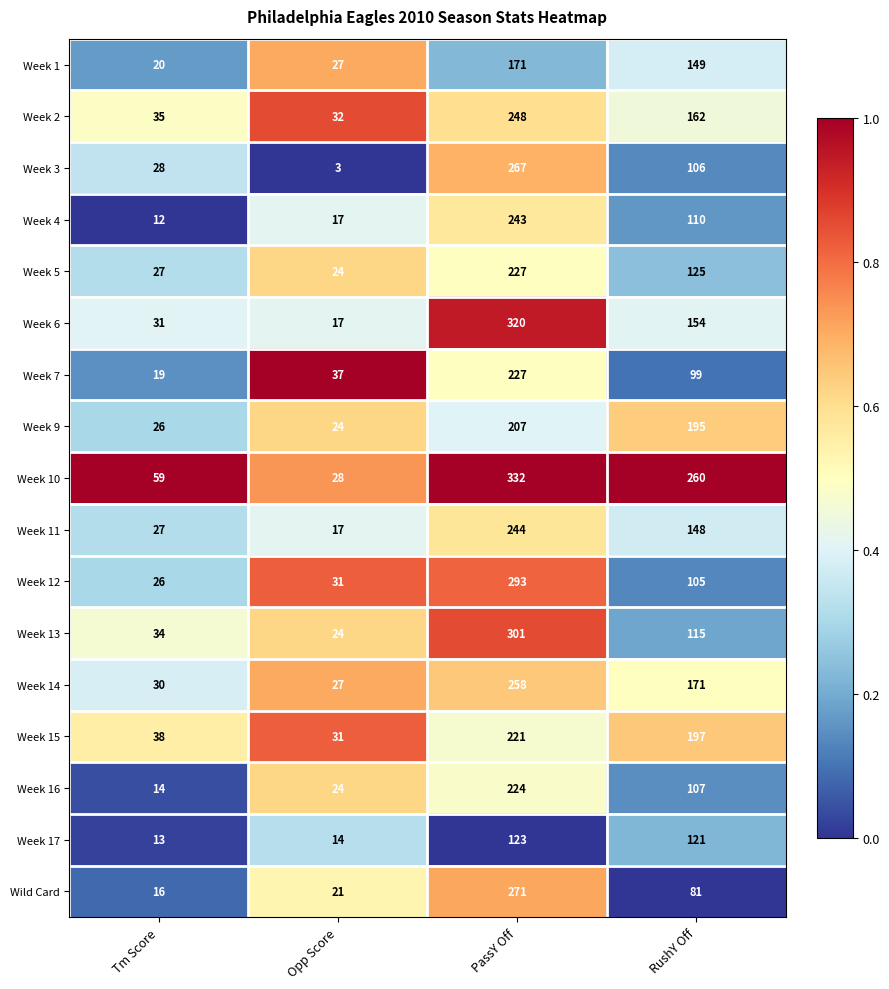

Which series has the largest total across all categories?

Week 10